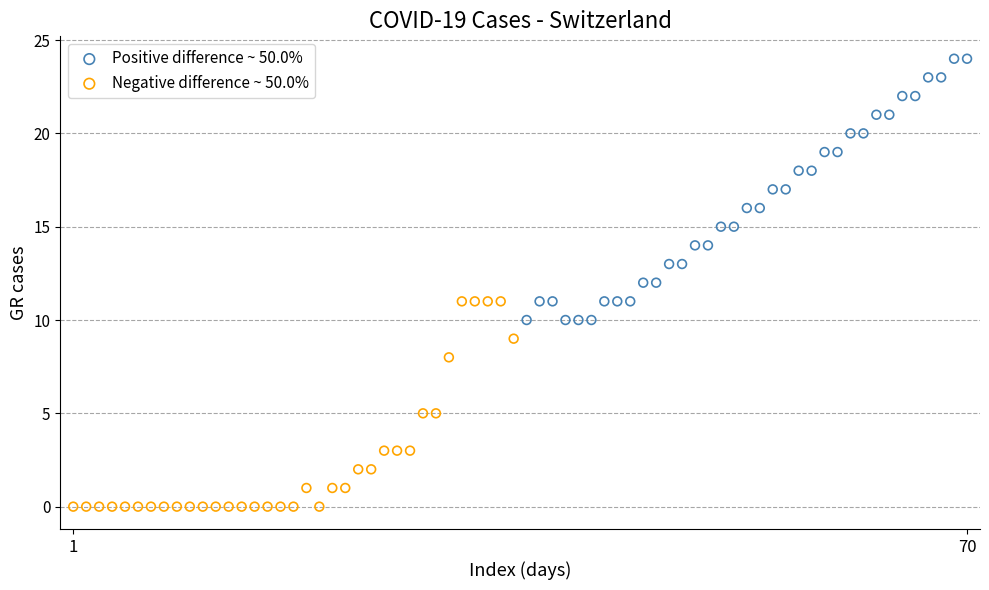

Which series reaches the maximum Y coordinate?

Positive difference ~ 50.0%